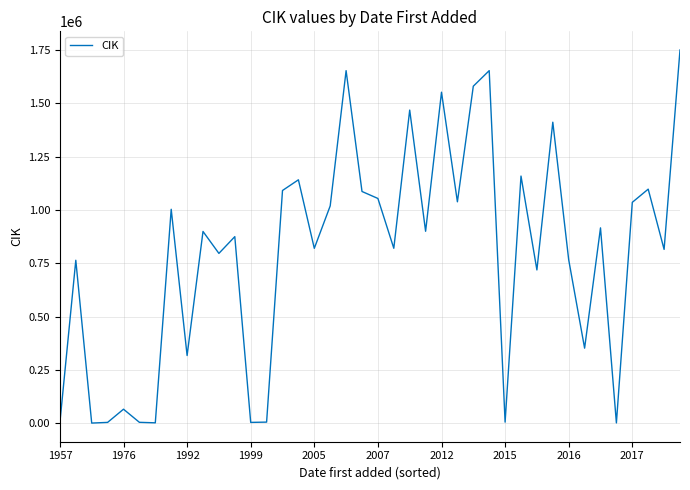

What is the greatest value displayed?

1748790